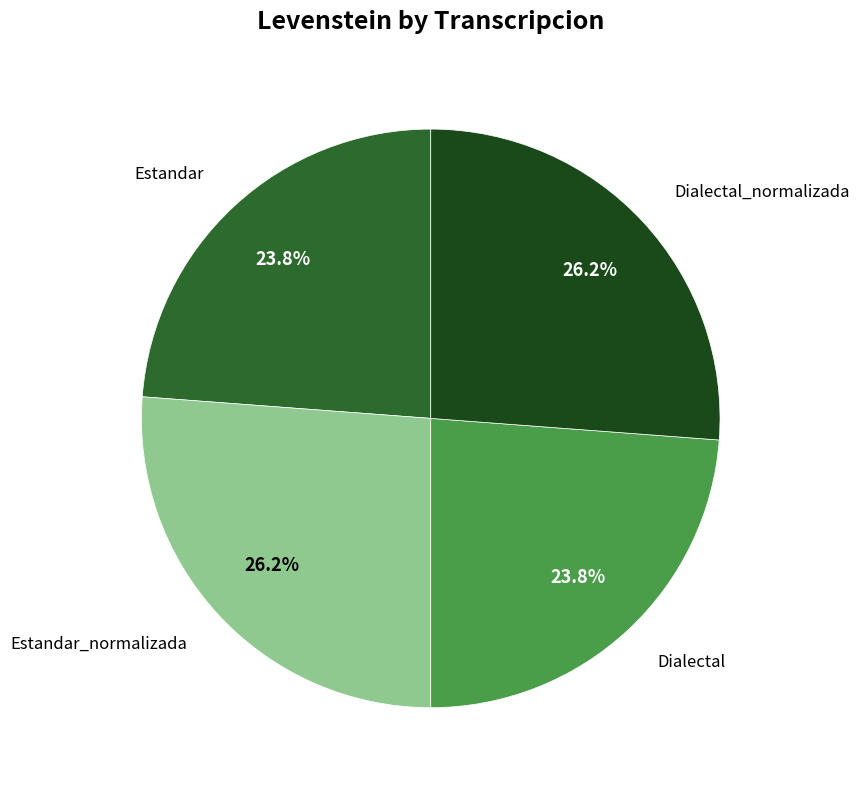

Is there any slice that represents more than half of the pie?

No